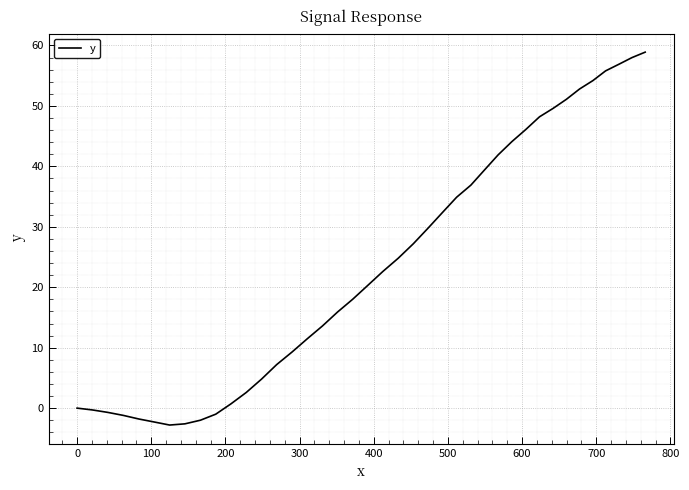

What is the maximum value shown in the chart?

58.9